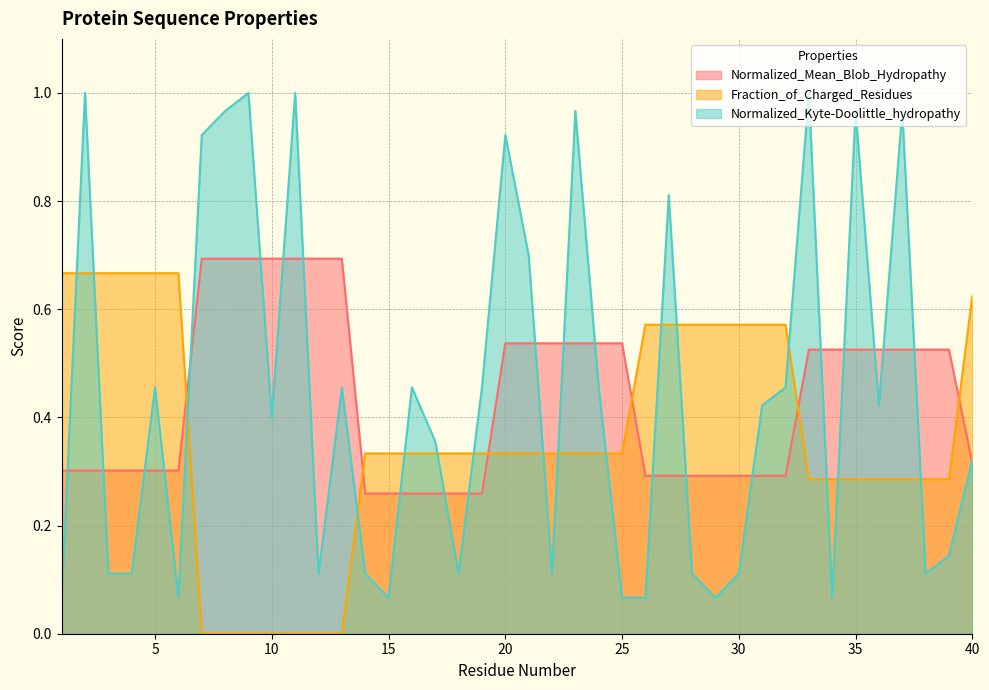

List the series in order of their peak value, highest first.

Normalized_Kyte-Doolittle_hydropathy, Normalized_Mean_Blob_Hydropathy, Fraction_of_Charged_Residues